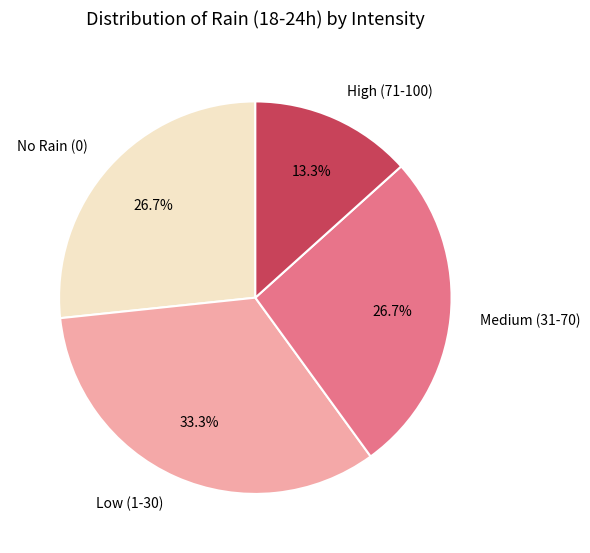

Is Medium (31-70) the majority of the pie?

No